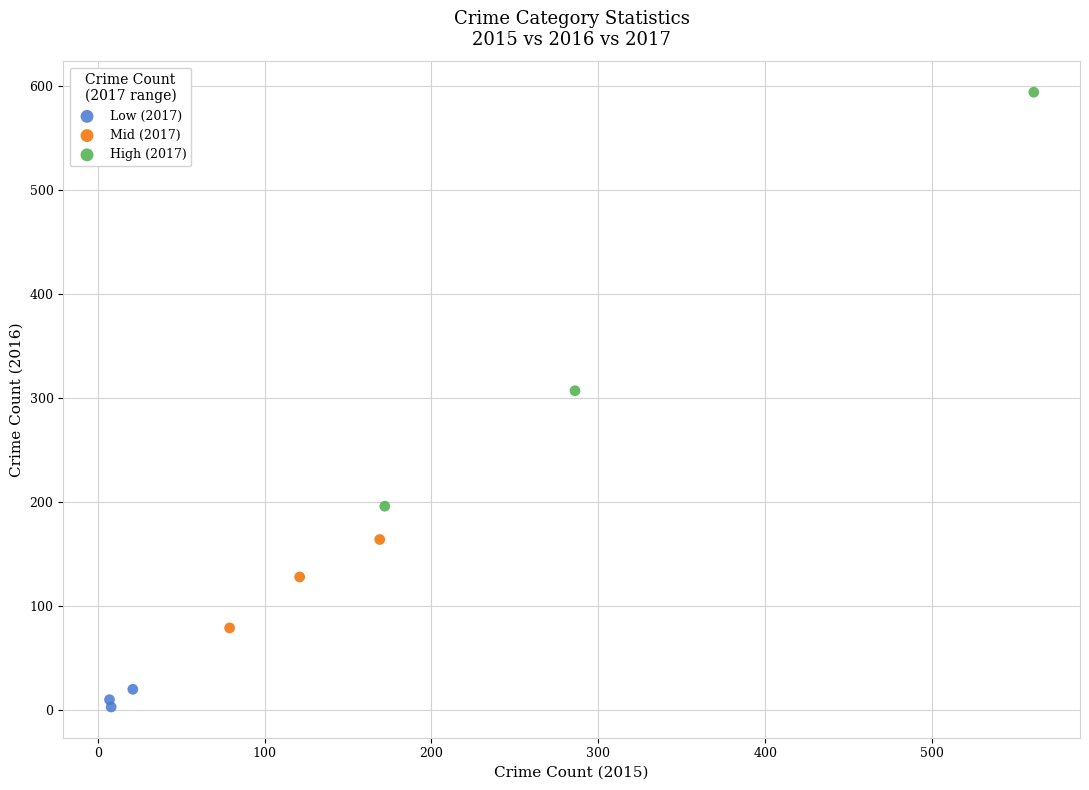

What are all the series names shown in the legend?

Low (2017), Mid (2017), High (2017)